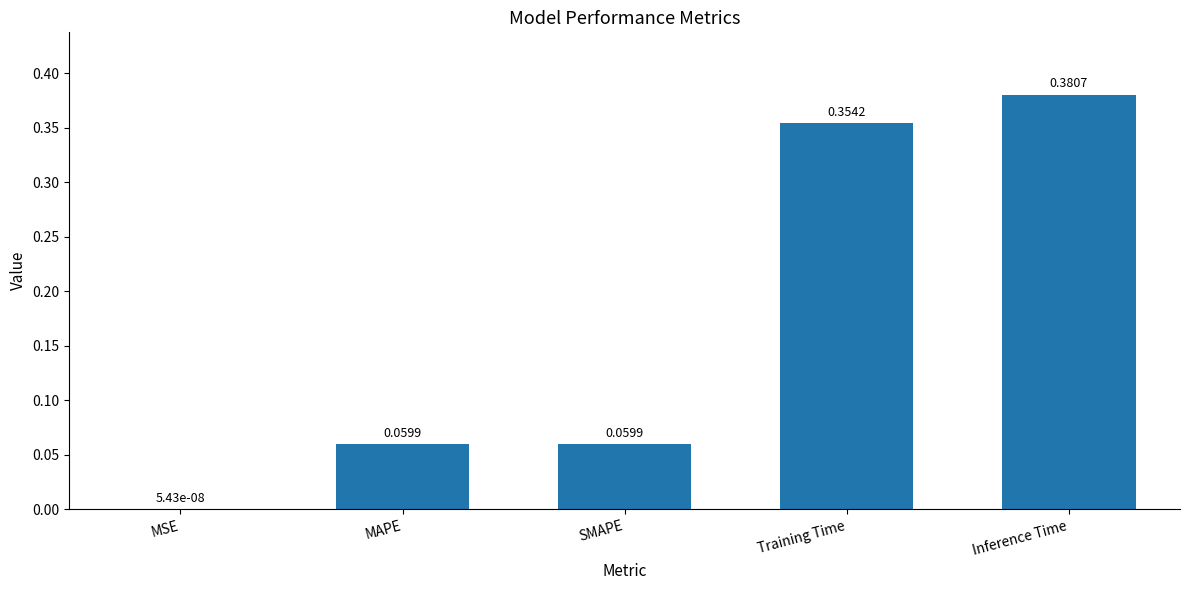

Where is the data nearest to the value 0?

MSE